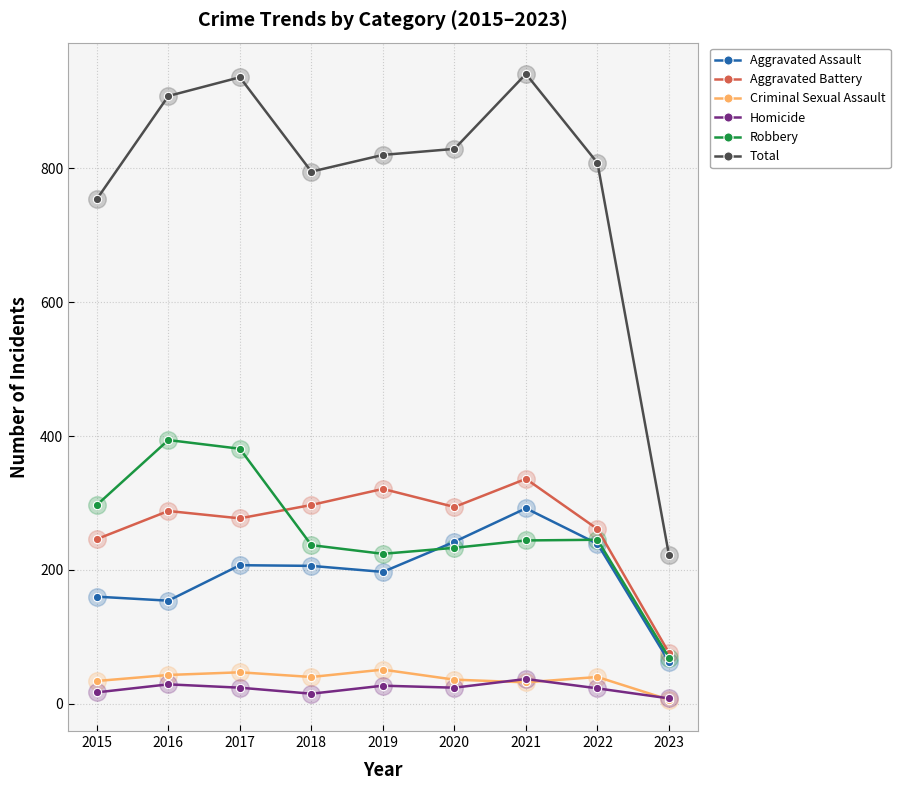

At how many categories does at least one series exceed 299?

8